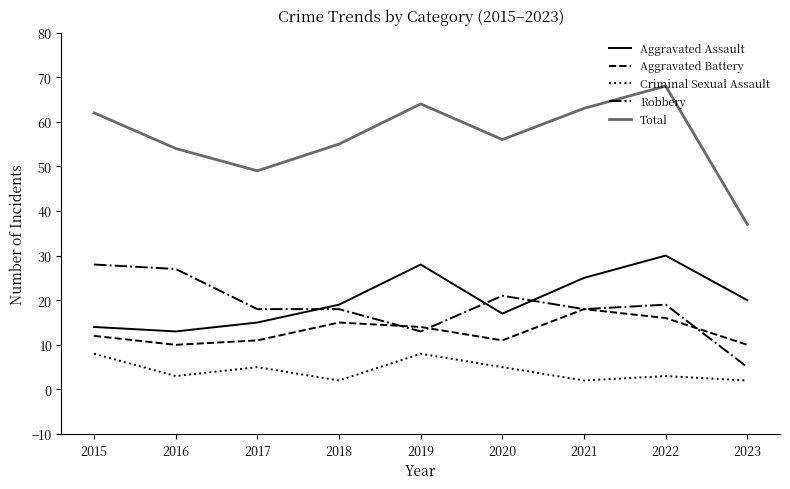

At which category is the sum across all series the highest?

2022